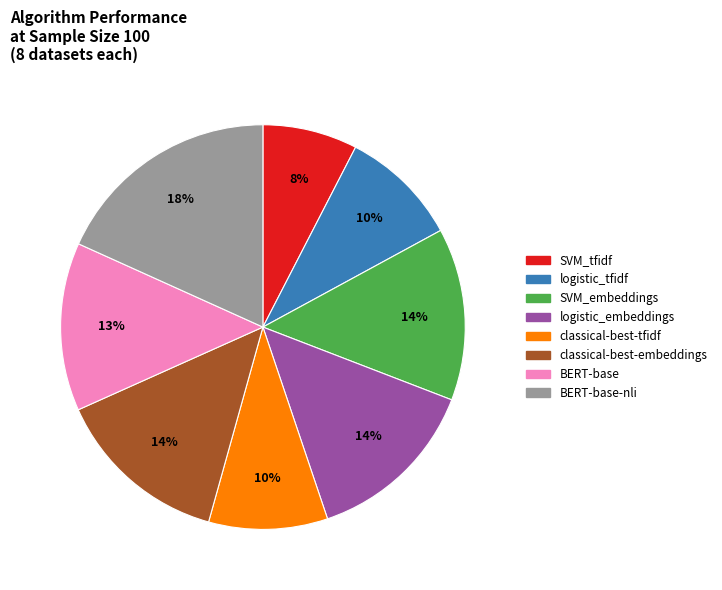

Is there any slice that represents more than half of the pie?

No